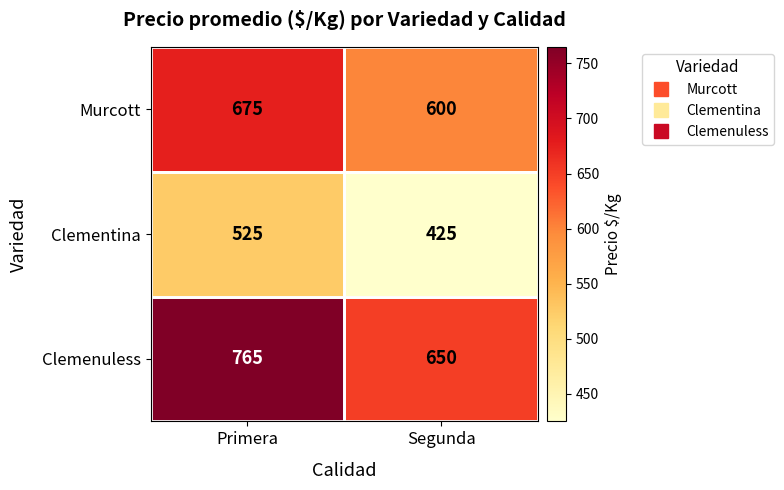

Rank the series at Segunda from lowest to highest value.

Clementina, Murcott, Clemenuless